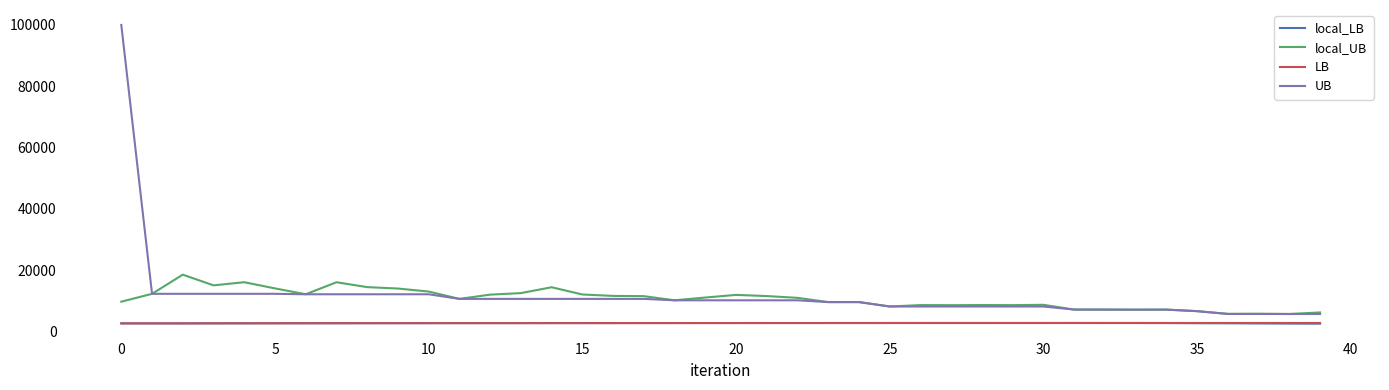

What is the maximum value for UB?

100000